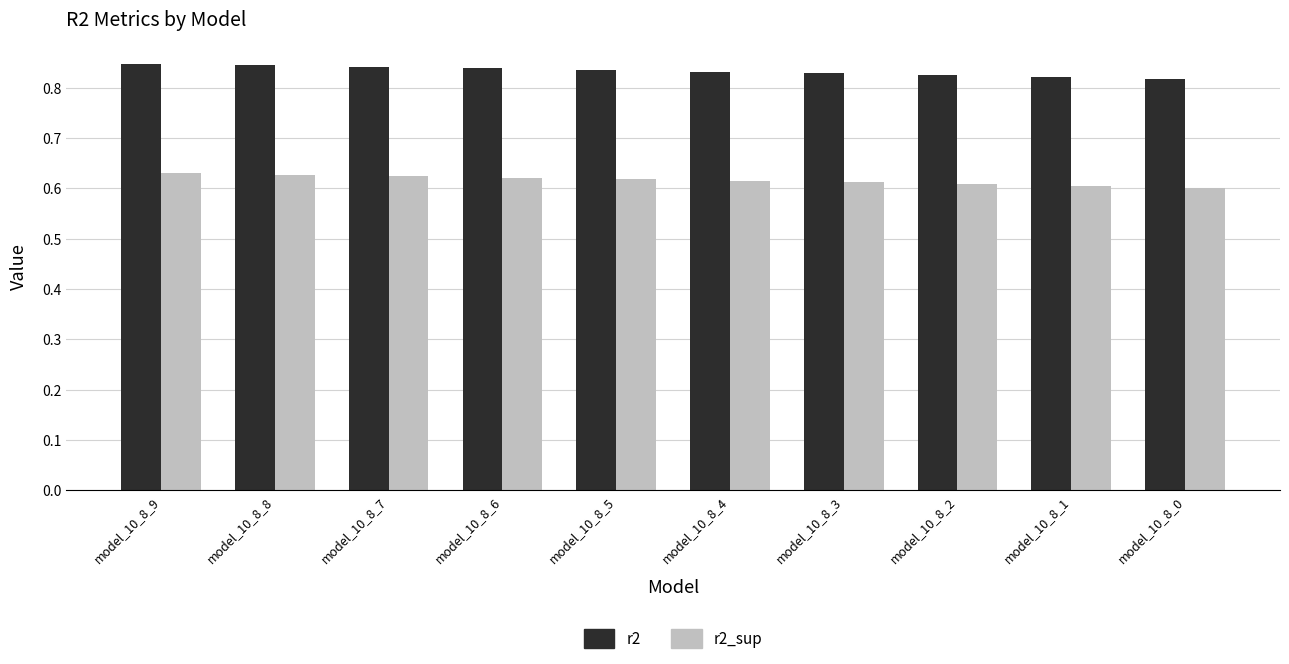

What is the sum of the r2 values at model_10_8_8 and model_10_8_9?

1.7